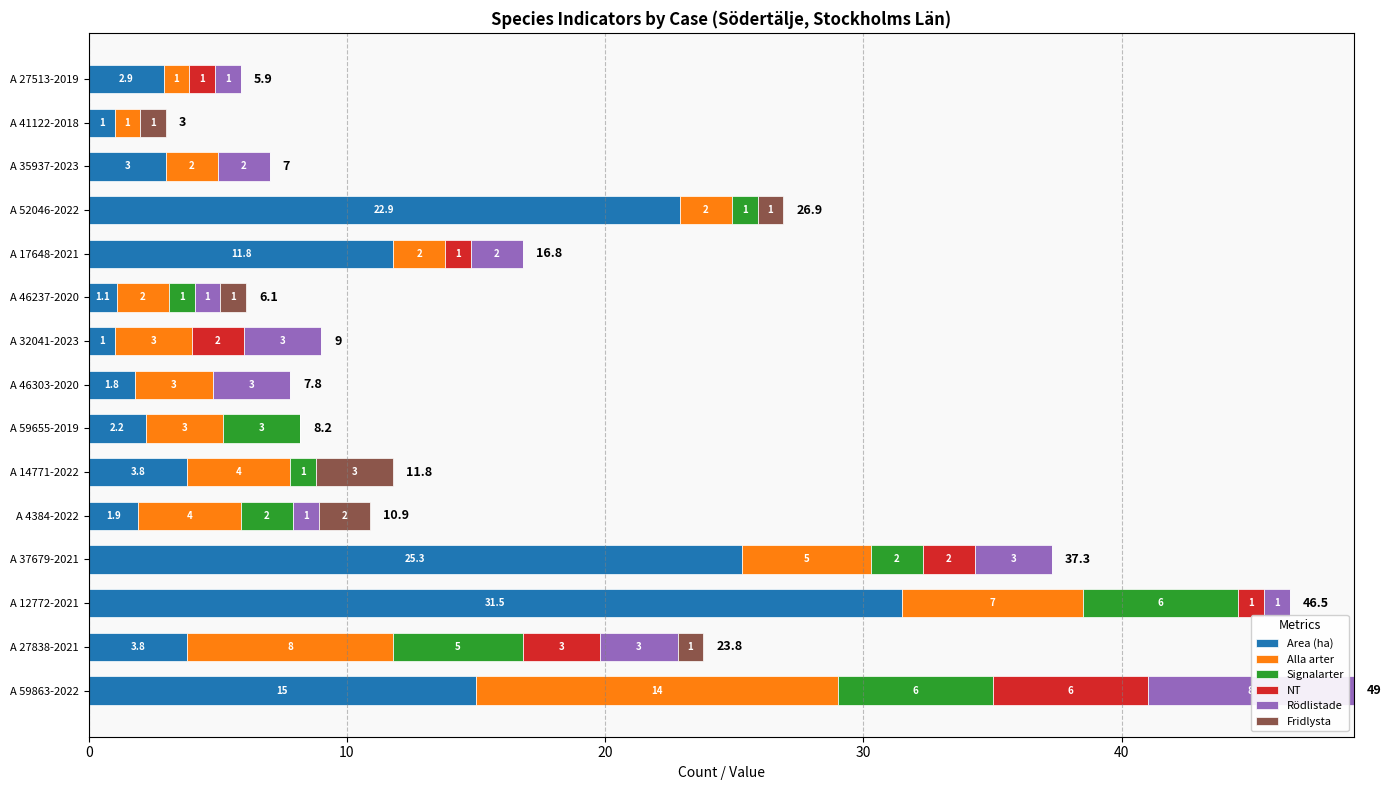

At which category is the sum across all series the highest?

A 59863-2022